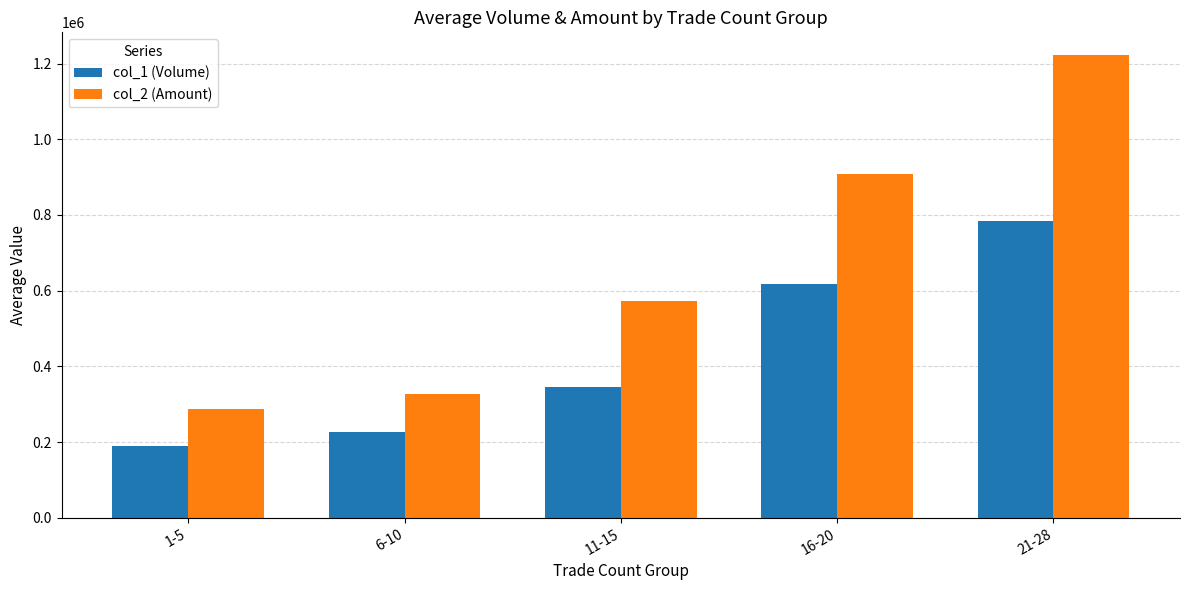

What is the label of the 2nd bar from the right?

16-20